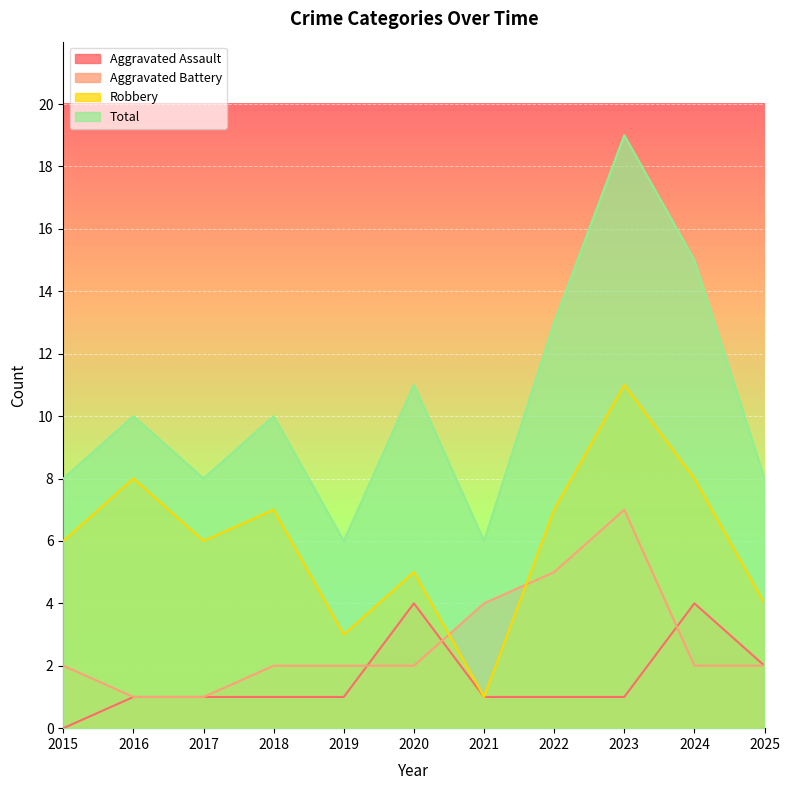

The value of Robbery at 2017 is 3. True or false?

False